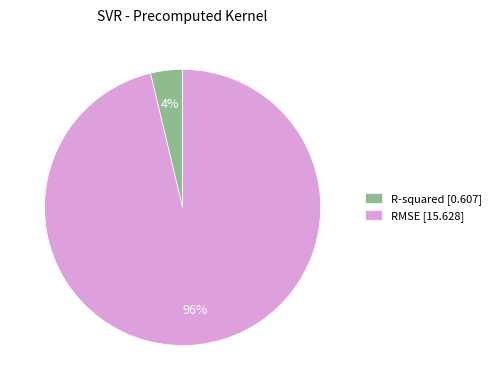

Count the number of slices in the pie.

2